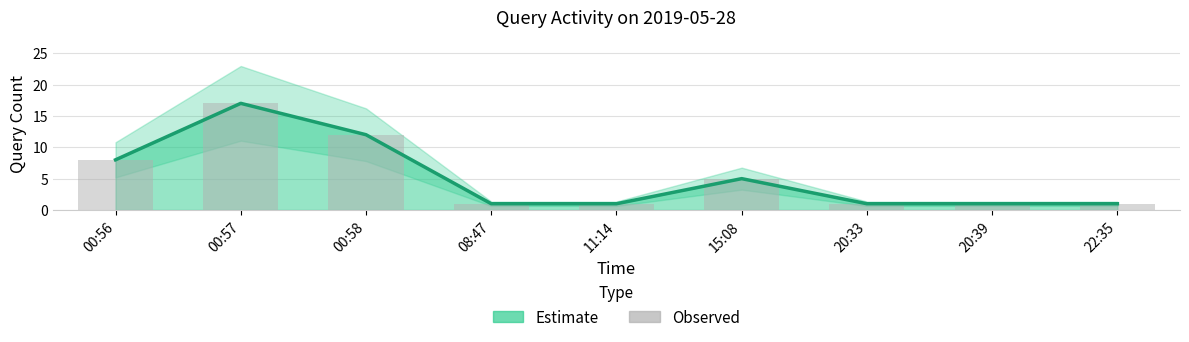

True or false: the data shows 1 at 20:33.

False